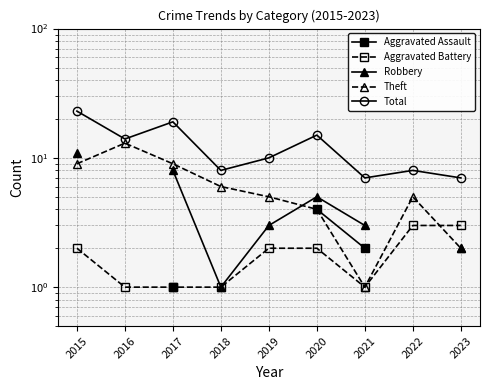

How many series are shown in this chart?

5